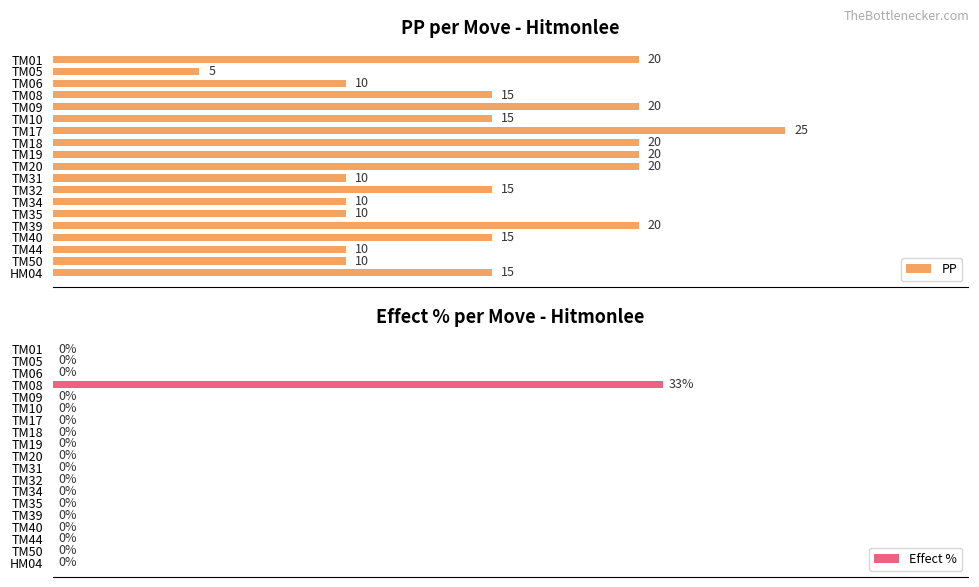

Which series changed the most between TM09 and TM18?

PP